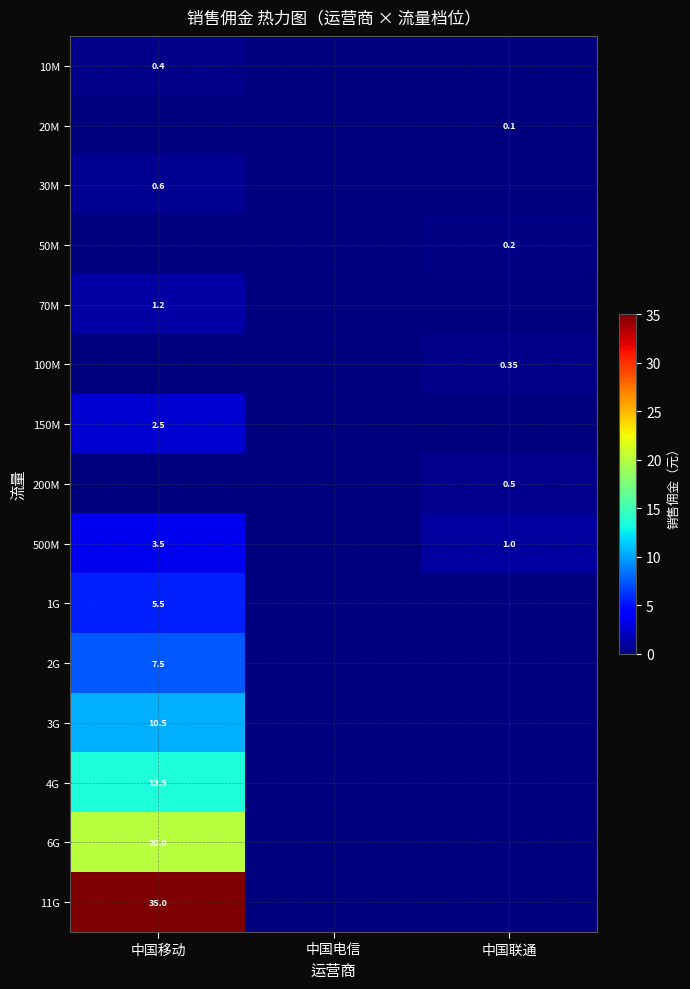

Which label corresponds to the largest value in the chart?

中国移动